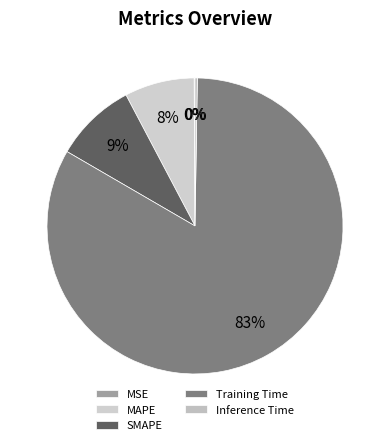

Does SMAPE represent more than half of the total?

No